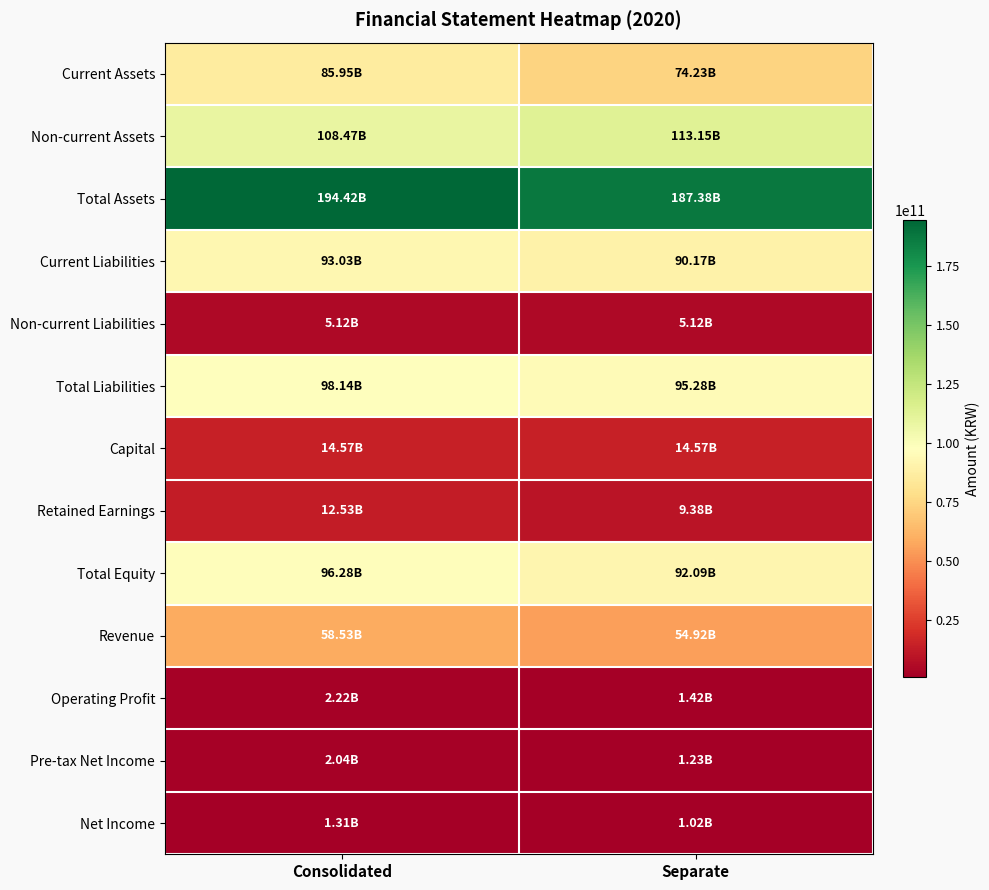

Which category has the lowest value across all series?

Separate